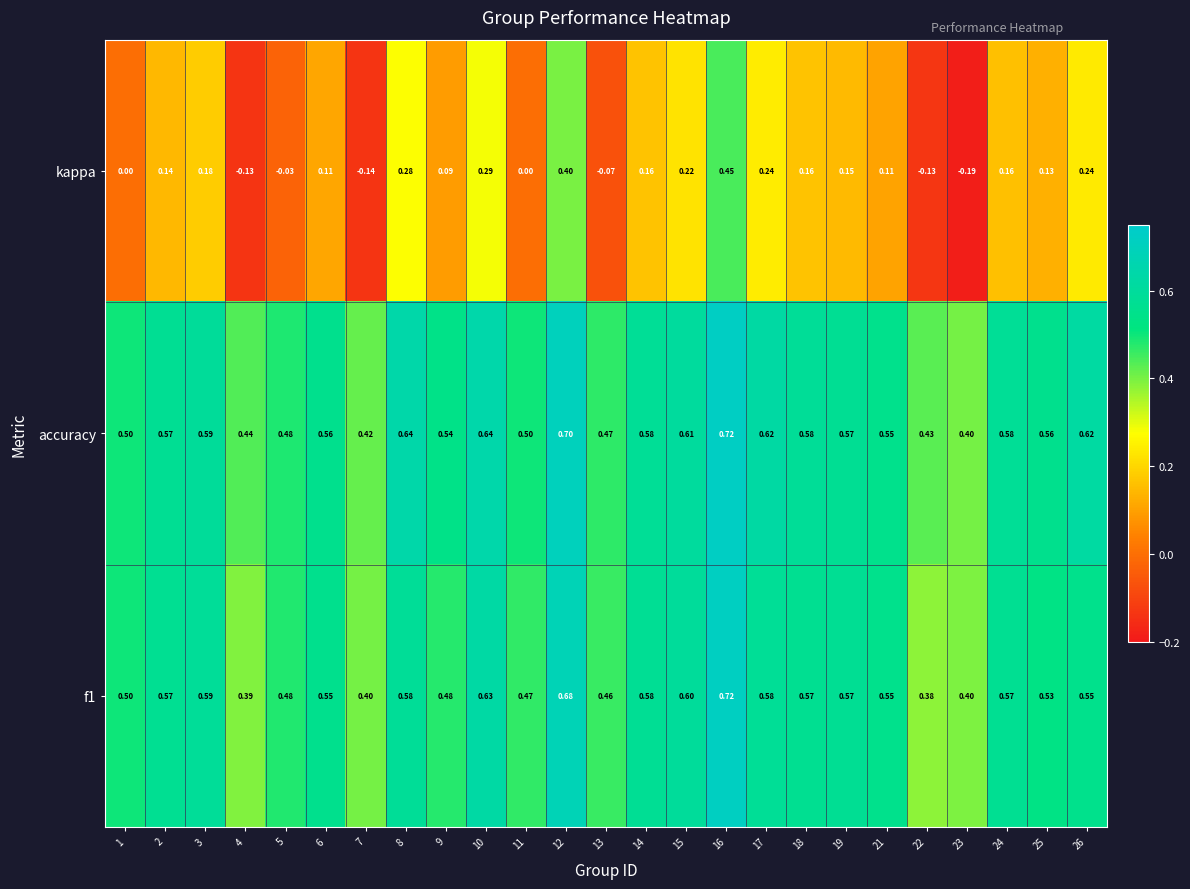

What is the difference between the highest and lowest values at 4?

0.6